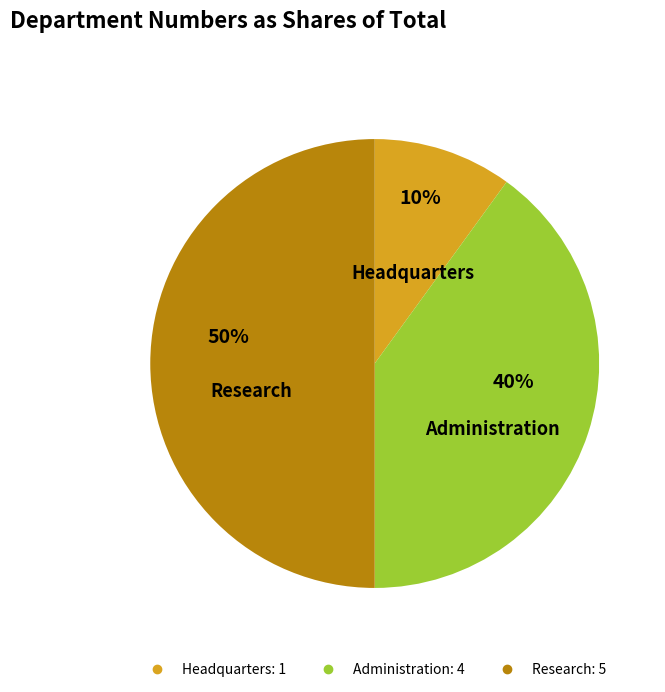

To the nearest percent, what is the difference between the Headquarters and Research slice percentages?

40%